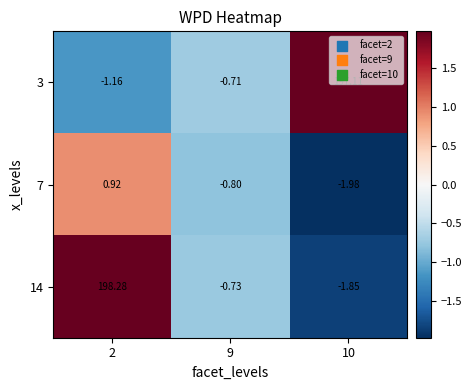

How many values in the 7 series exceed 0?

1